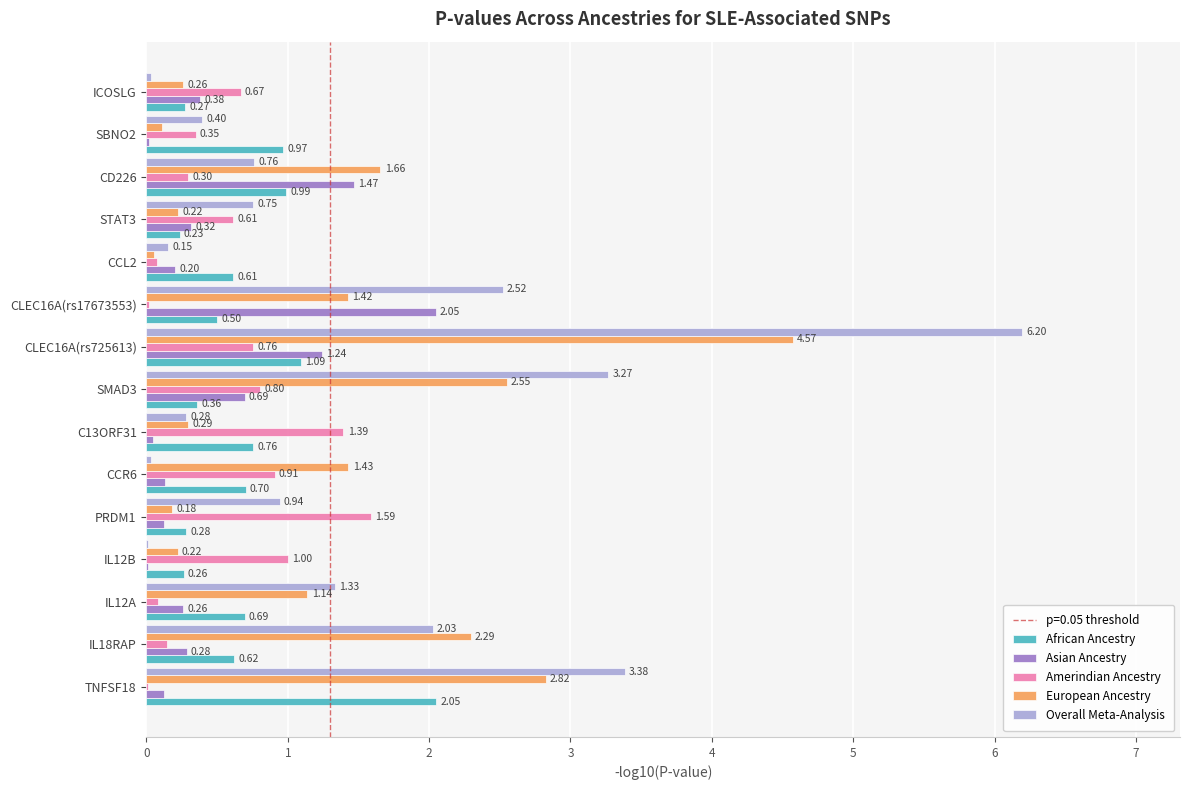

At which category is the sum across all series the highest?

CLEC16A(rs725613)